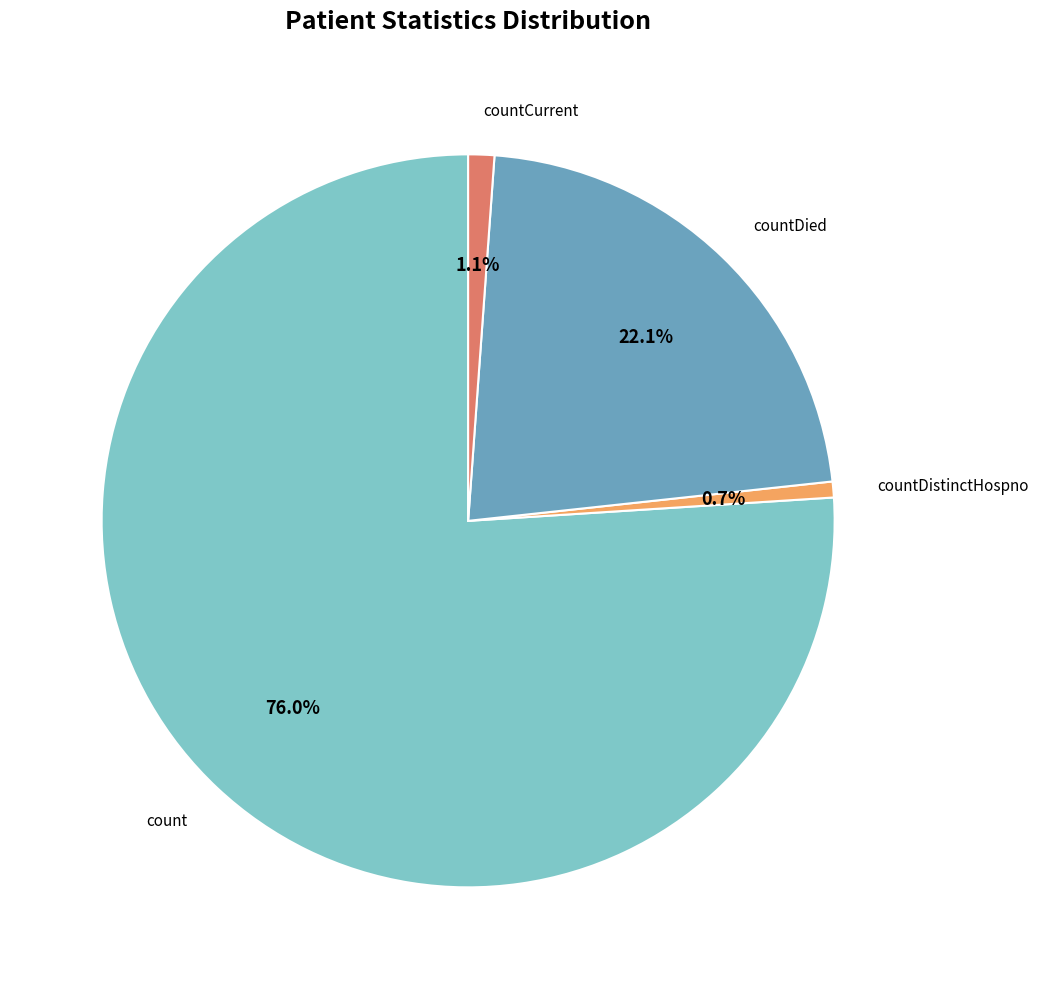

The countDied slice represents 22% of the pie. True or false?

True